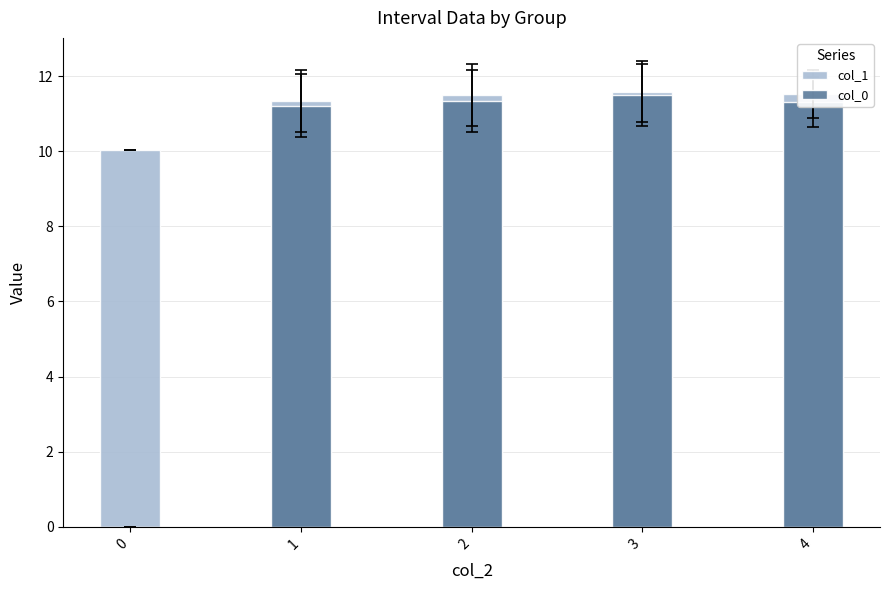

How many distinct data groups are displayed?

2